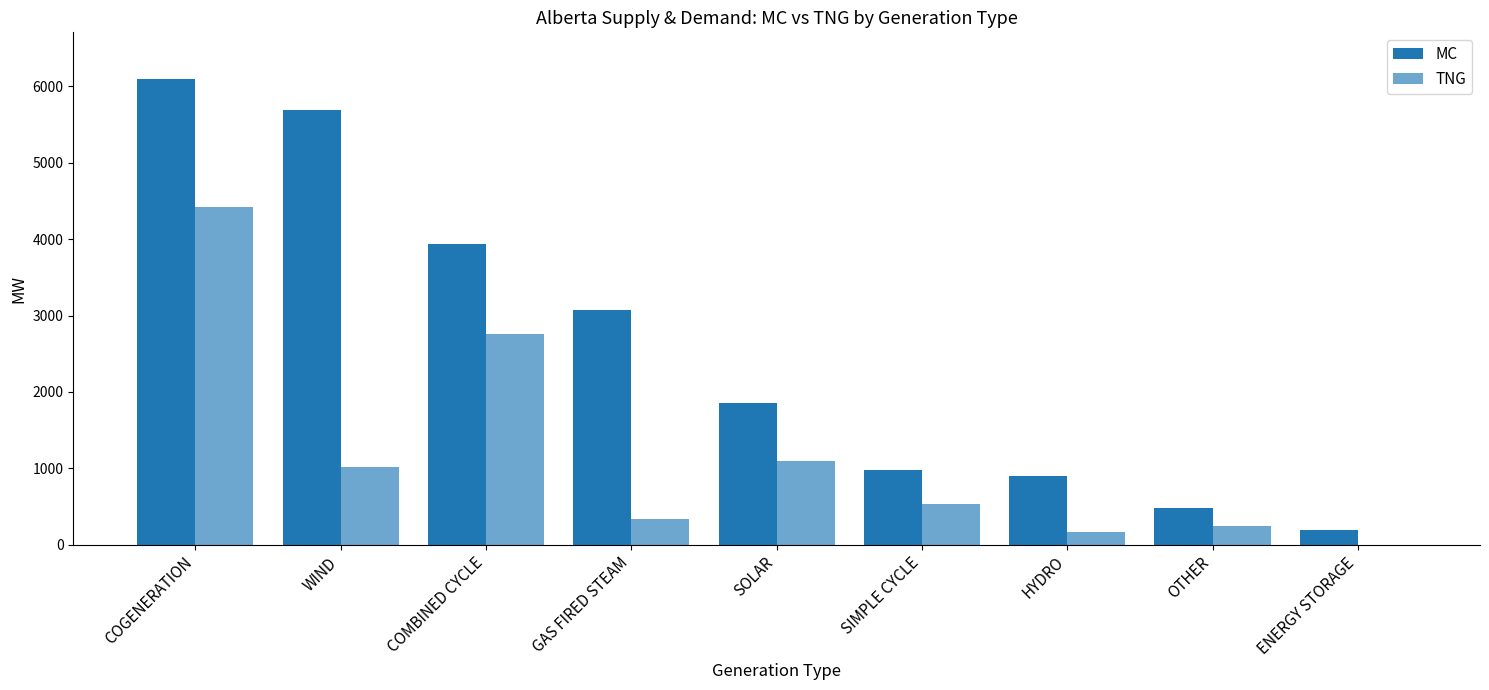

Between COGENERATION and SIMPLE CYCLE, which is larger?

COGENERATION